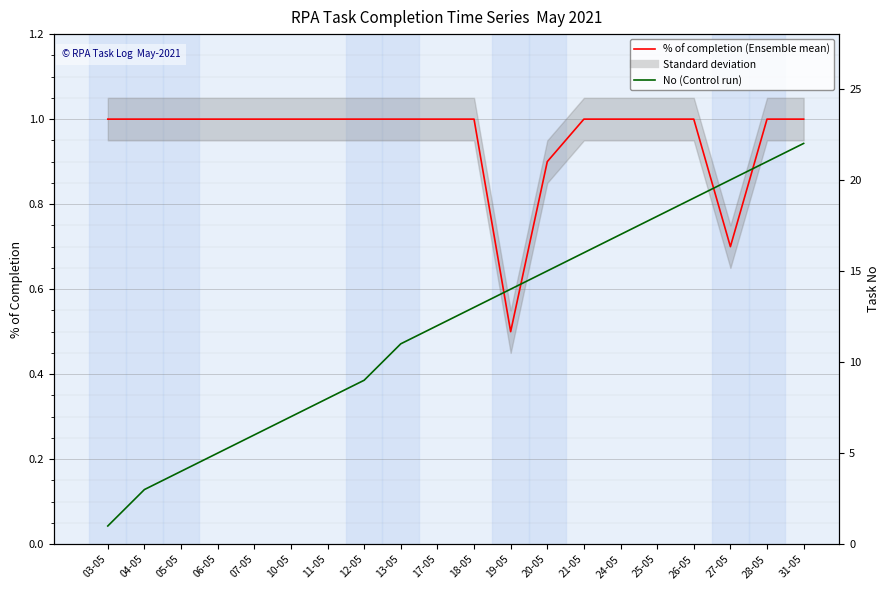

At which category is the sum across all series the highest?

31-05